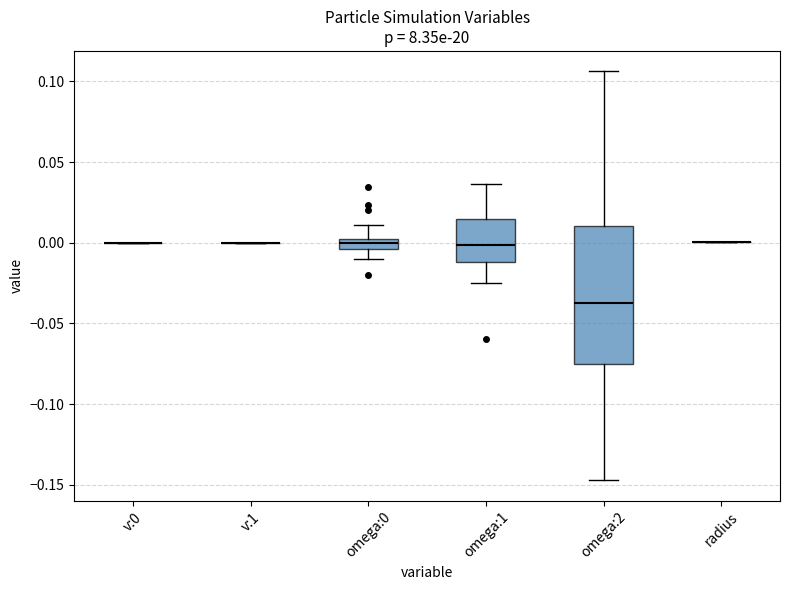

Where does the median line of the box for omega:2 sit on the y-axis? The values are not printed on the chart, so give them approximately, as read against the axis.

-0.035